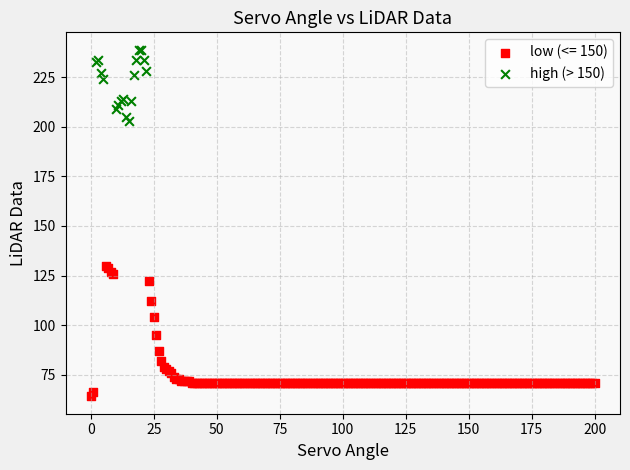

Which series has the widest spread of Y values?

low (<= 150)